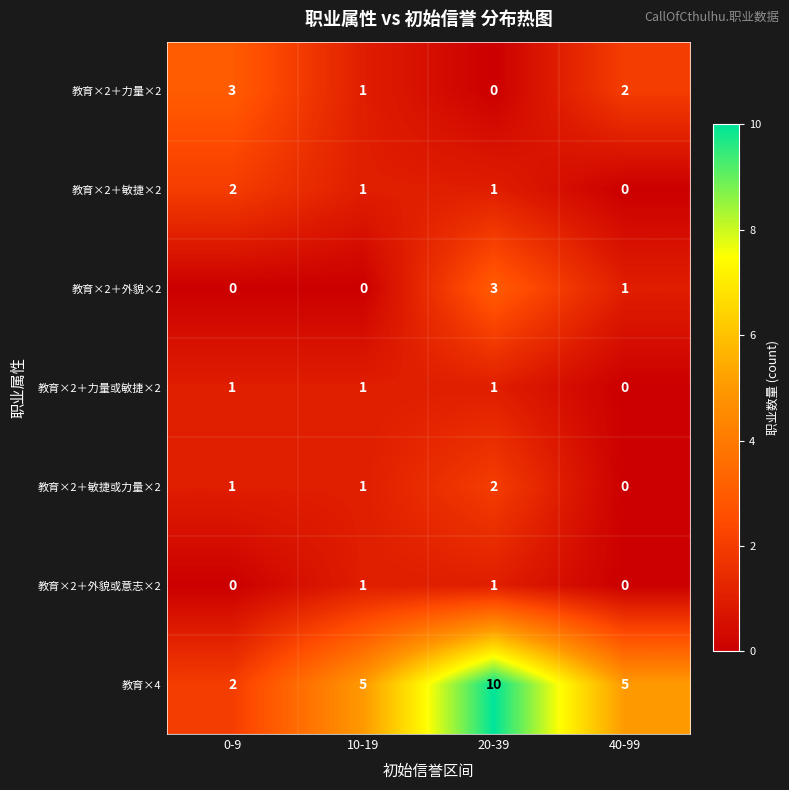

Which category has the highest value in the 教育×2＋敏捷×2 series?

0-9